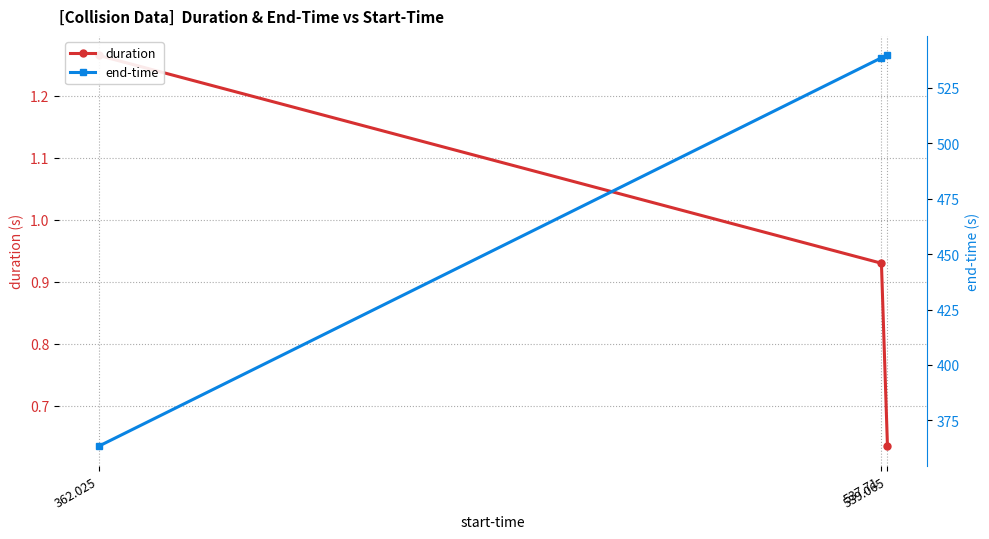

What is the difference between the duration values at 537.71 and 539.065?

0.3